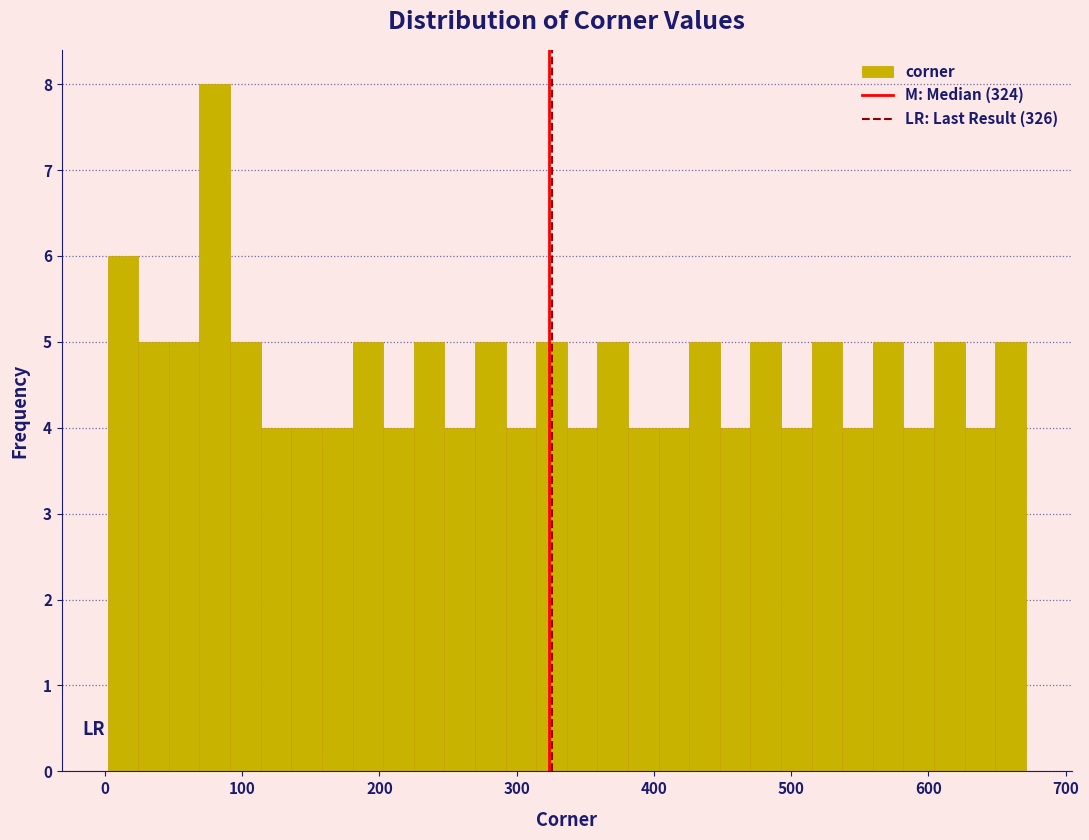

Read against the x-axis, roughly where is the centre of the tallest bar?

80